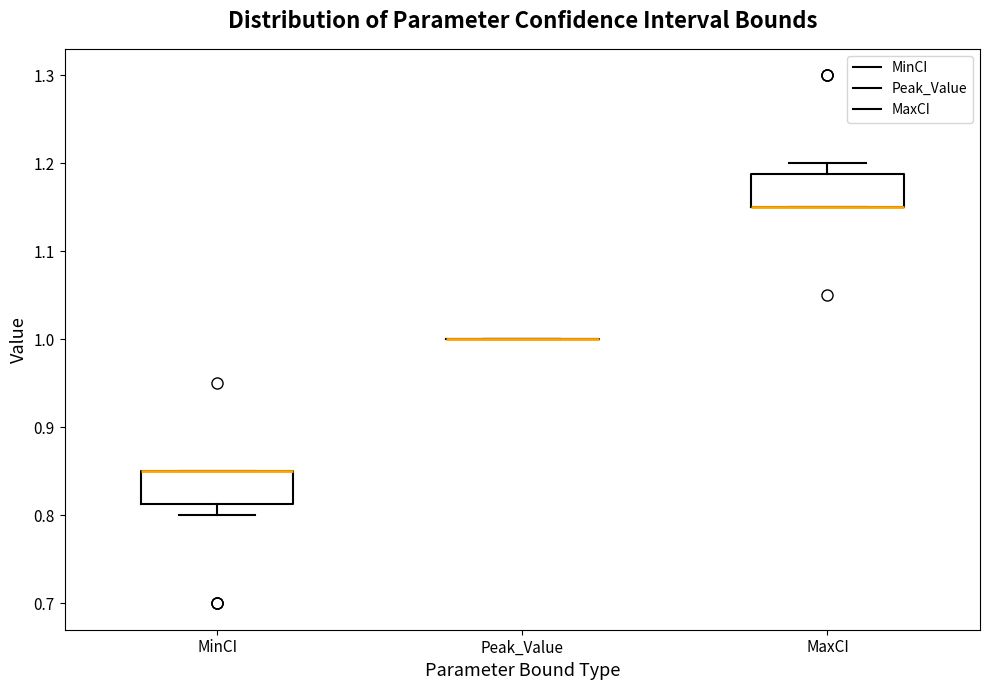

Reading left to right, read every box against the y-axis: the position of its median line, the range the box covers, and the ends of its whiskers. The values are not printed on the chart, so give them approximately, as read against the axis.

MinCI: median 0.85 (drawn on the box's upper edge), box 0.81 to 0.85, whiskers 0.80 to 0.85
Peak_Value: box collapsed to a line at 1.00, whiskers 1.00 to 1.00
MaxCI: median 1.15 (drawn on the box's lower edge), box 1.15 to 1.19, whiskers 1.15 to 1.20